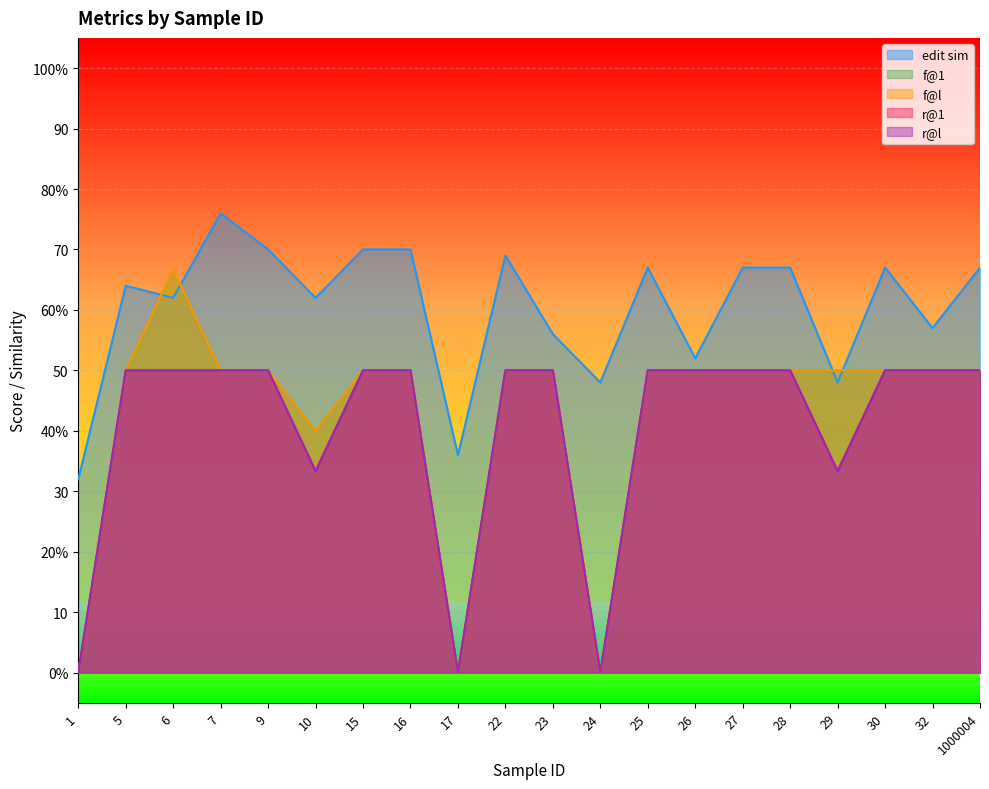

What is the value of the r@l point at the 16th from the left?

50.0